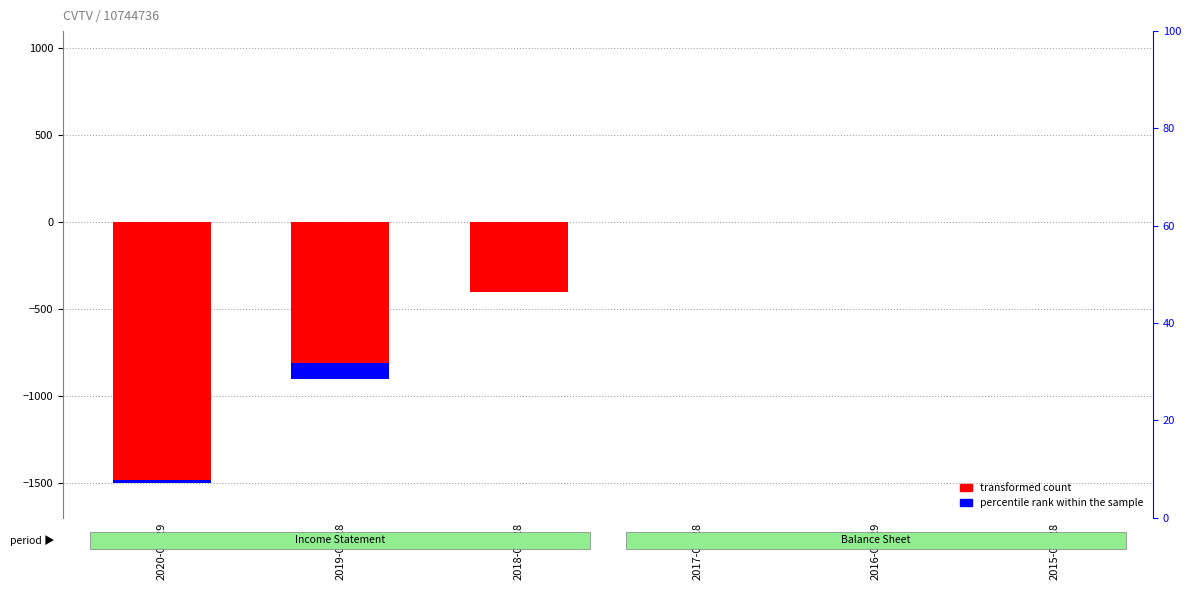

What is the label of the 3rd bar from the left?

2018-02-28